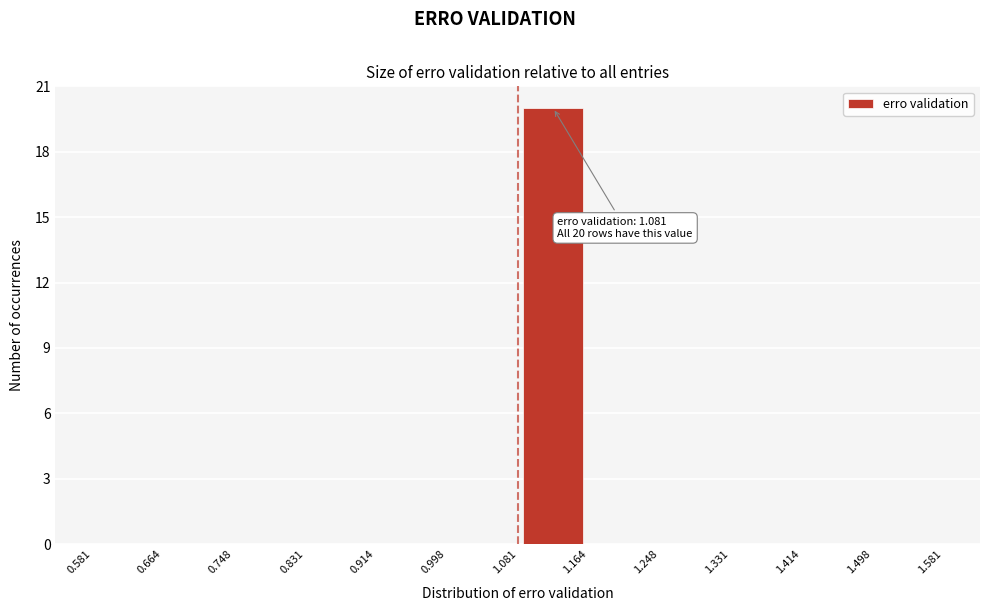

Over which range of the x-axis is the bar tallest?

1.081 to 1.164